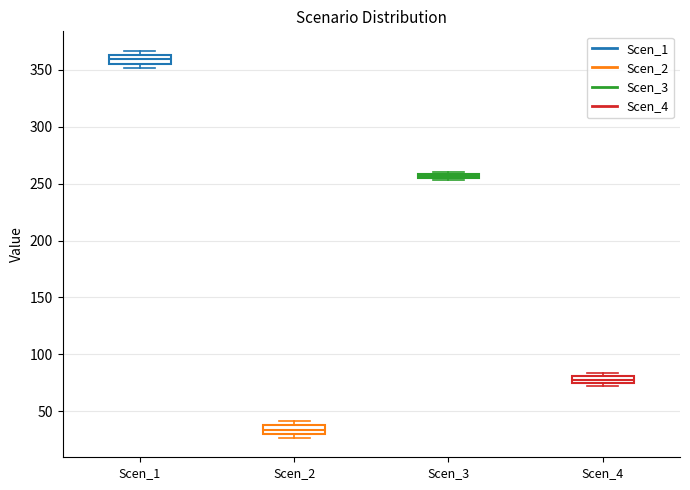

Which box's median line is the highest?

Scen_1